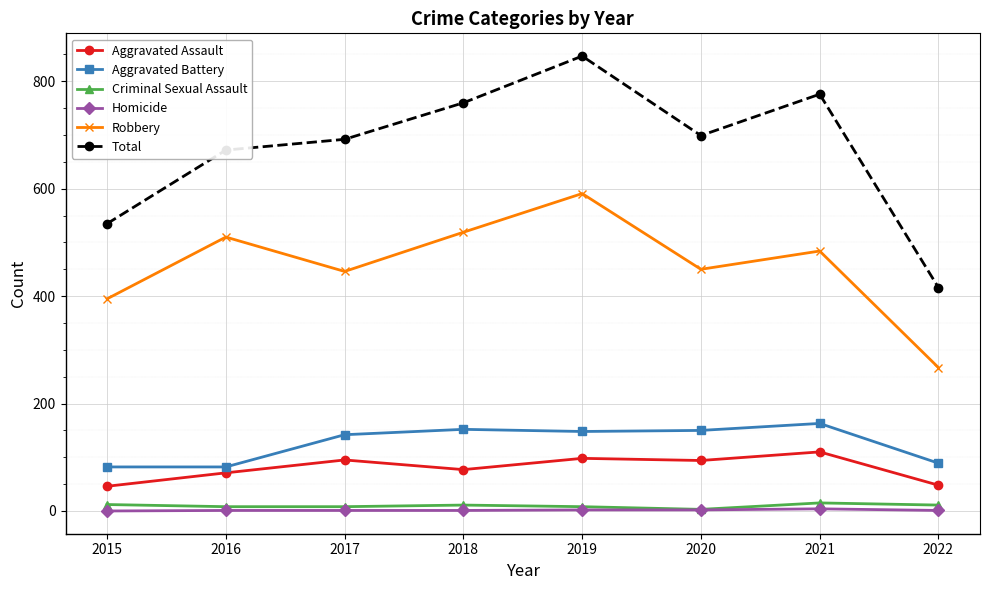

Where is the first local maximum for Total?

2019